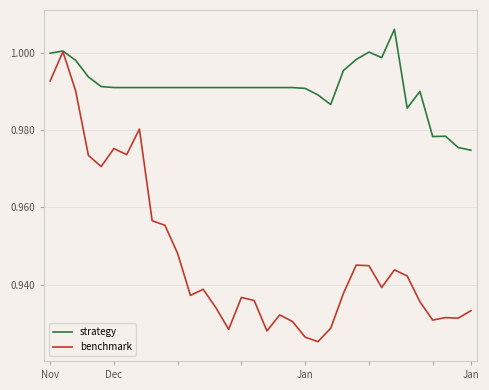

Which series has the largest range (max minus min)?

benchmark